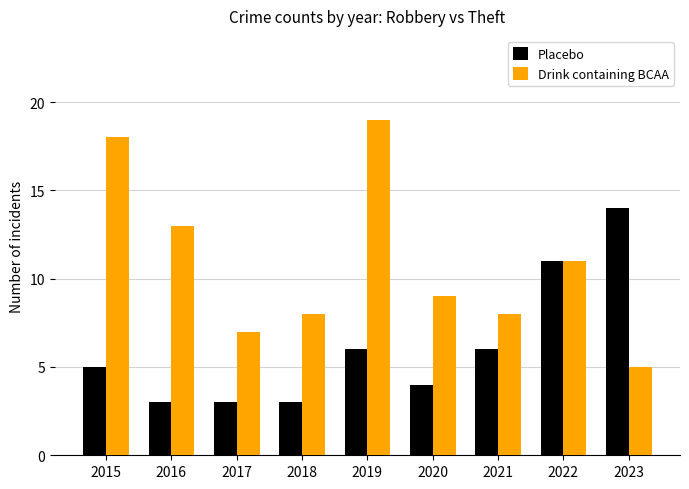

Count the number of data series in this chart.

2